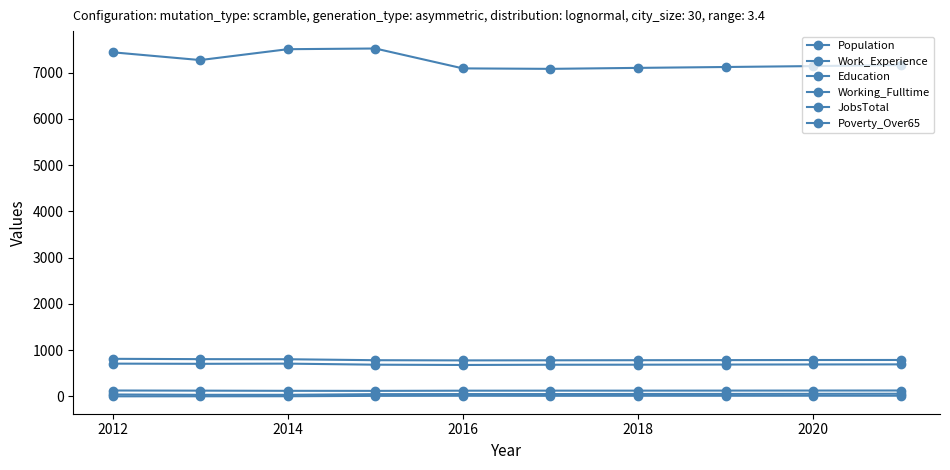

At which category is the sum across all series the highest?

2014